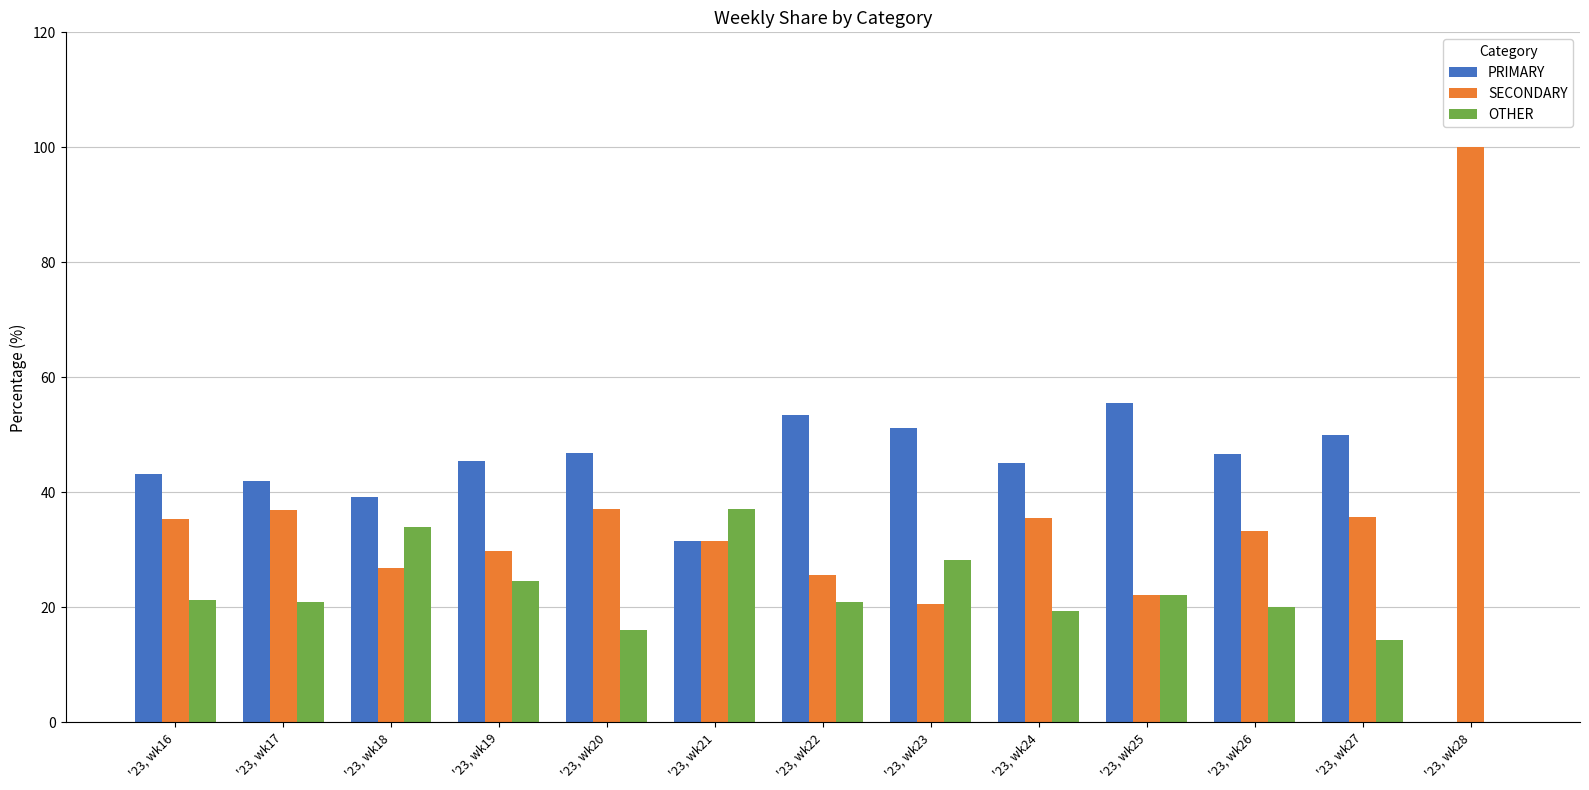

Which label corresponds to the largest value in the chart?

'23, wk28